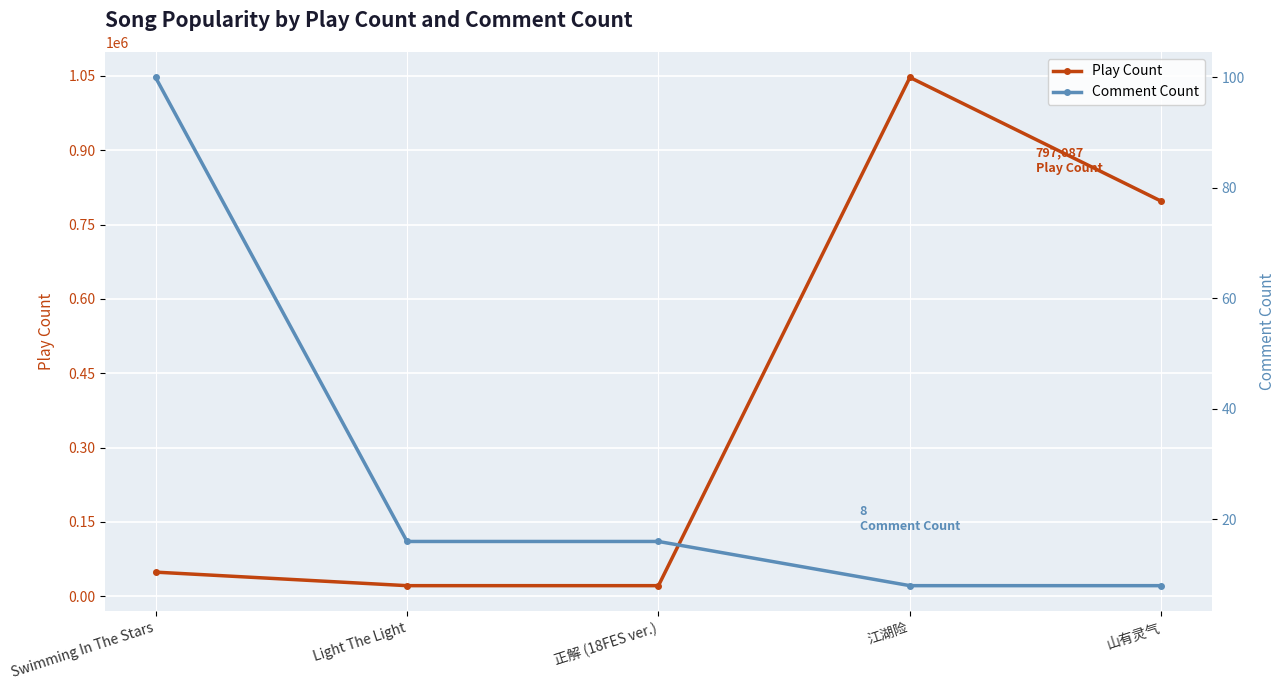

What position from the left is Light The Light?

2